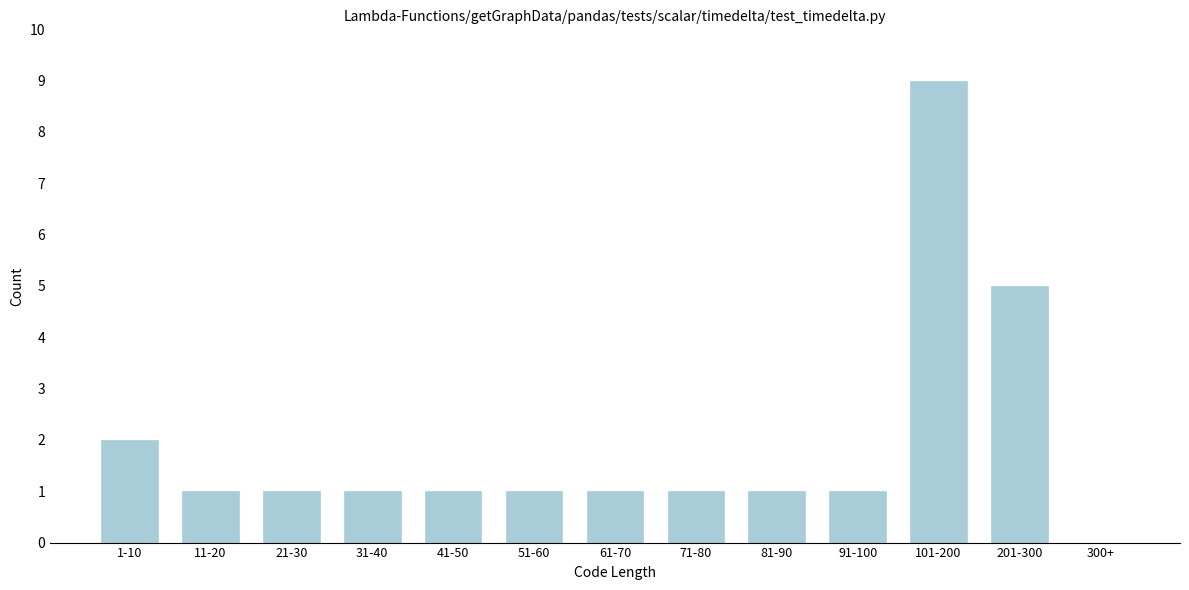

Reading left to right, what are all the values shown in this chart?

1-10=2	11-20=1	21-30=1	31-40=1	41-50=1	51-60=1	61-70=1	71-80=1	81-90=1	91-100=1	101-200=9	201-300=5	300+=0